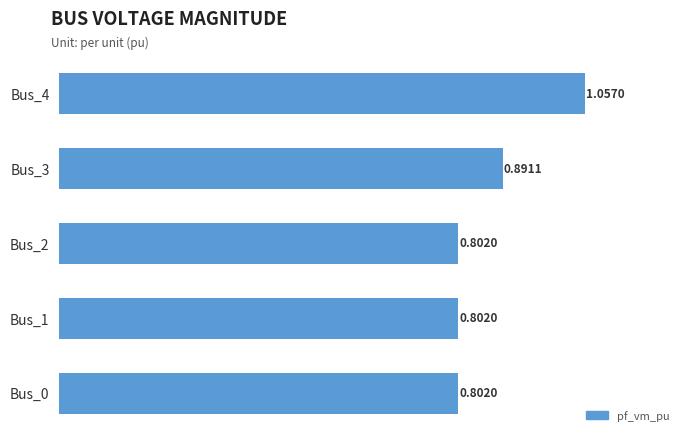

Count the values in the range 0 to 1.

4